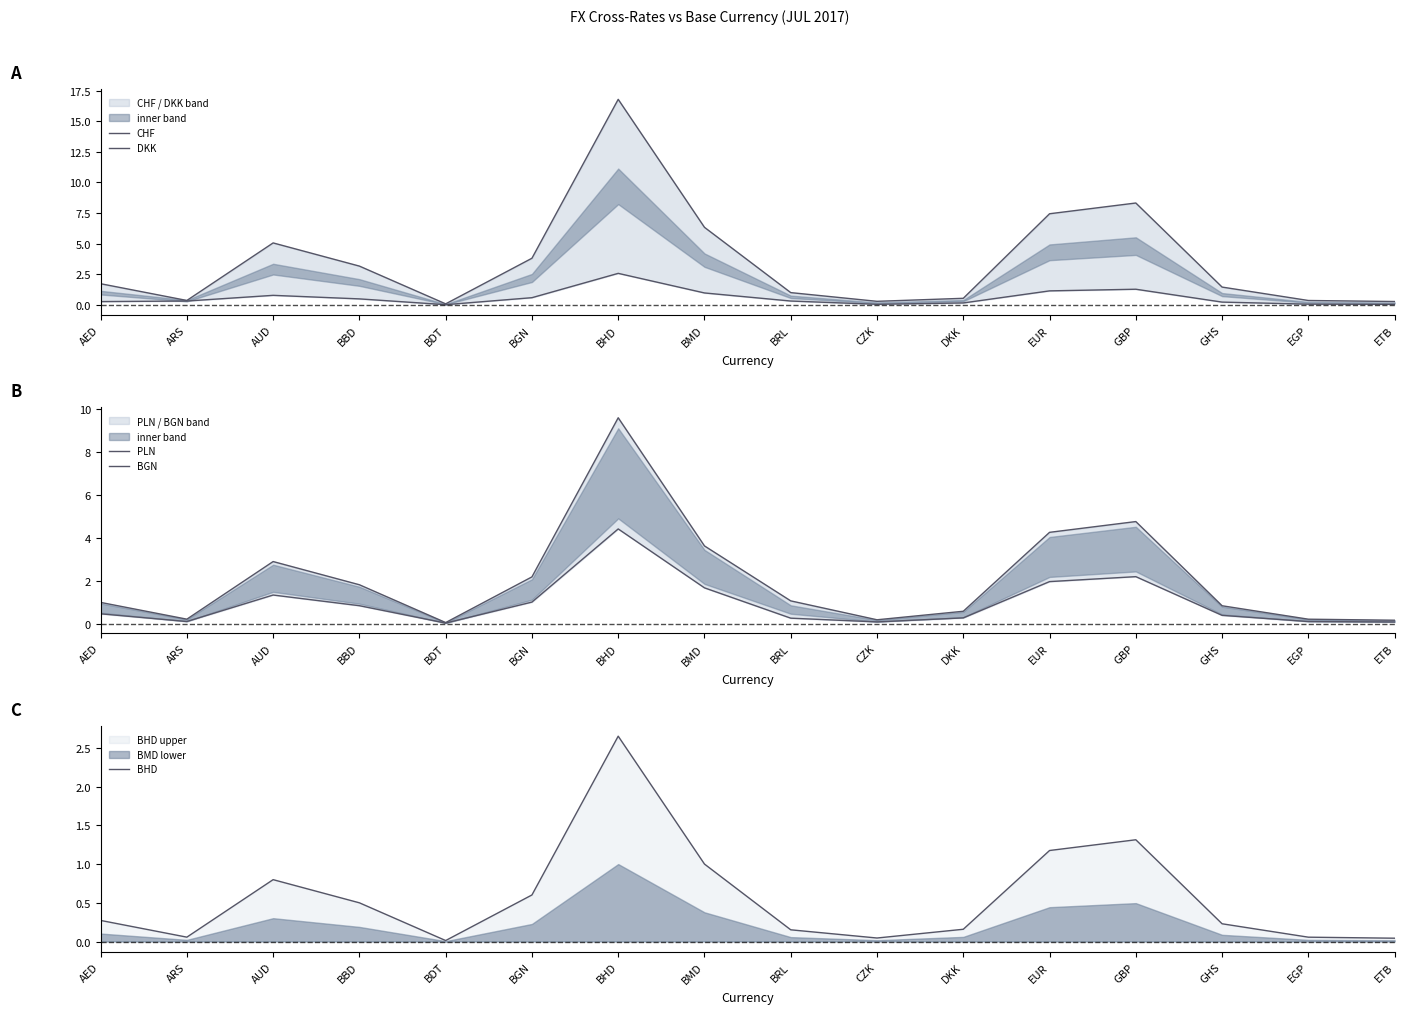

True or false: BHD and BGN cross at least once.

False